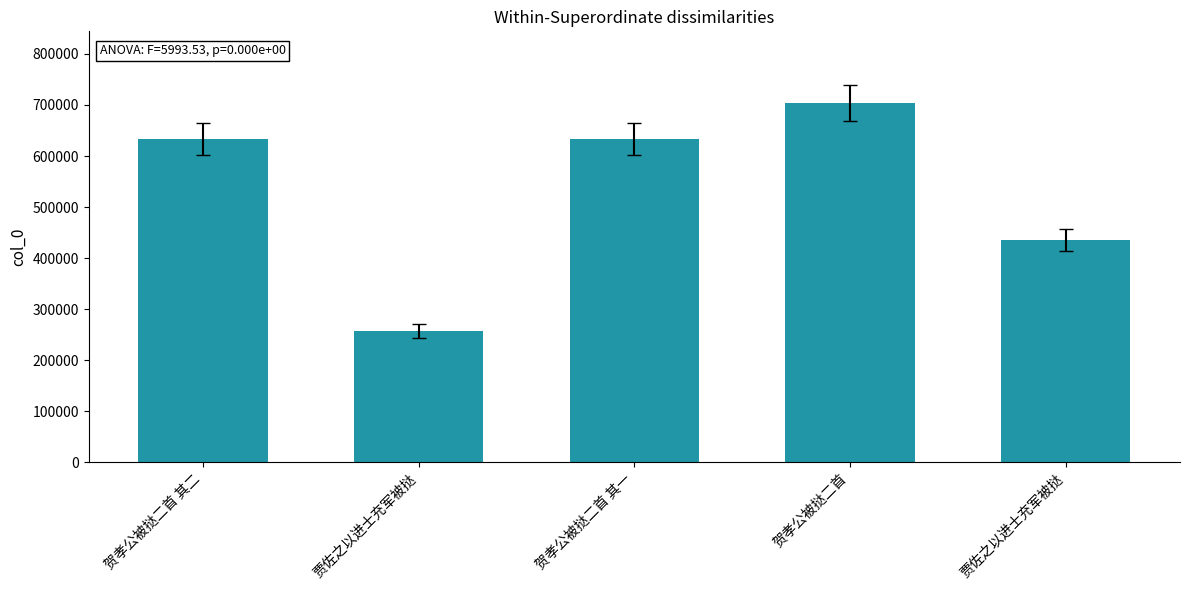

How many values are below 633080?

2